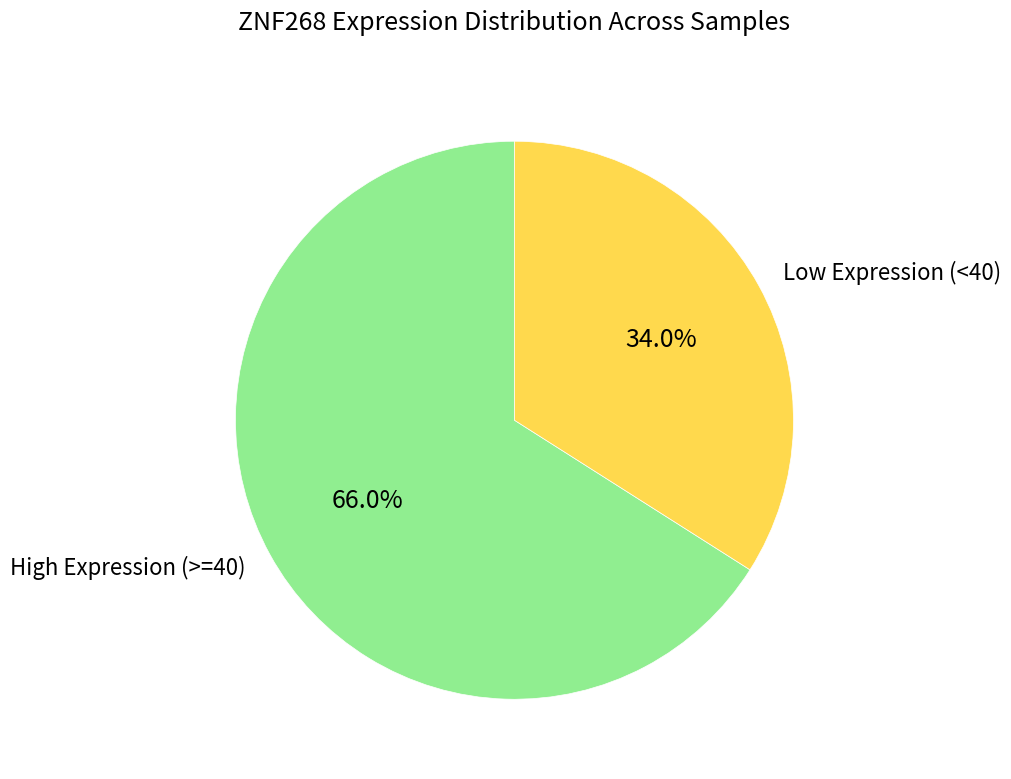

Rank the categories by value from highest to lowest.

High Expression (>=40), Low Expression (<40)